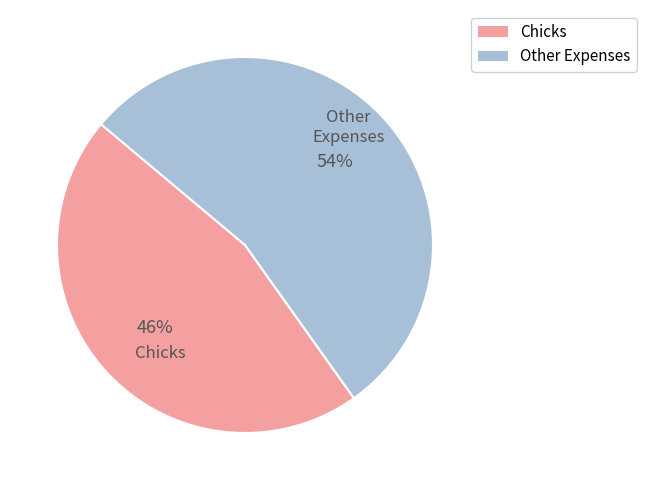

Count the number of slices in the pie.

2